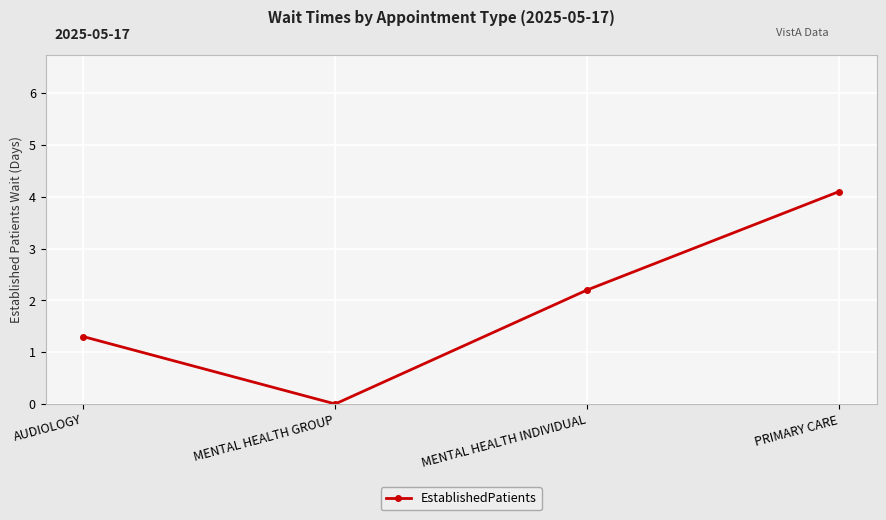

List the labels in order of value, smallest first.

MENTAL HEALTH GROUP, AUDIOLOGY, MENTAL HEALTH INDIVIDUAL, PRIMARY CARE